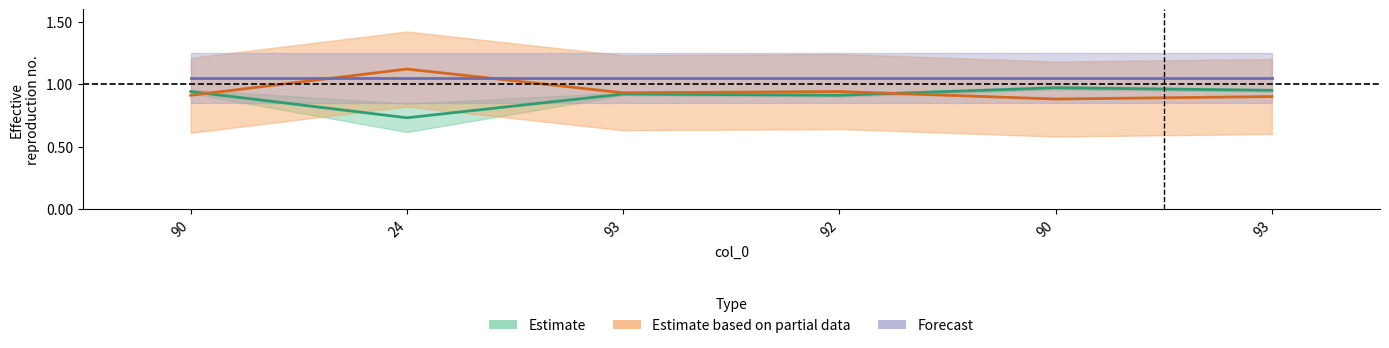

What is the label of the 5th point from the left?

90